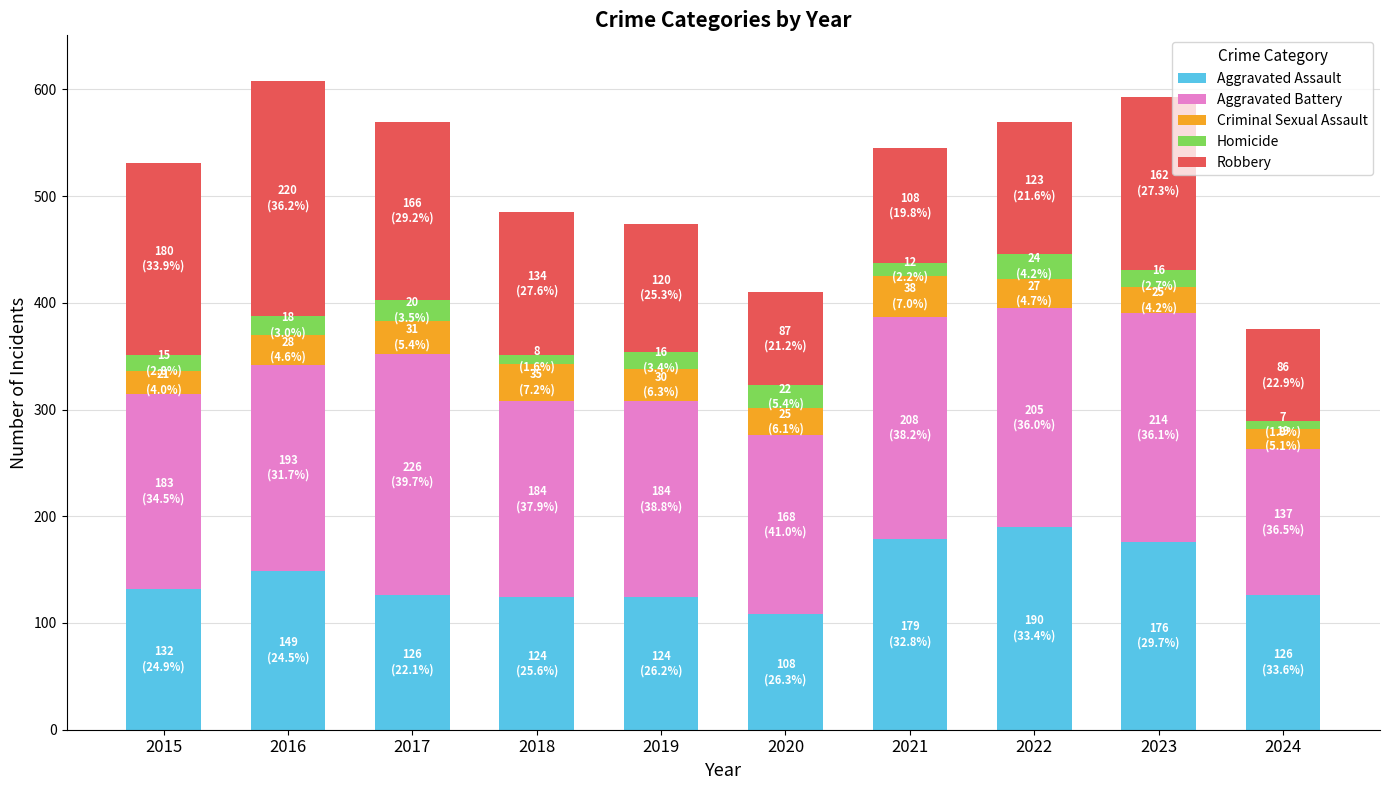

The value of Aggravated Assault at 2023 is 176. True or false?

True